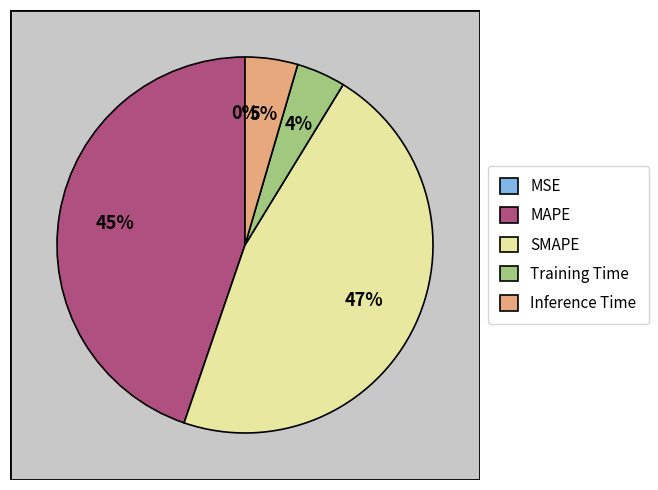

Which category has the smallest portion of the pie?

MSE